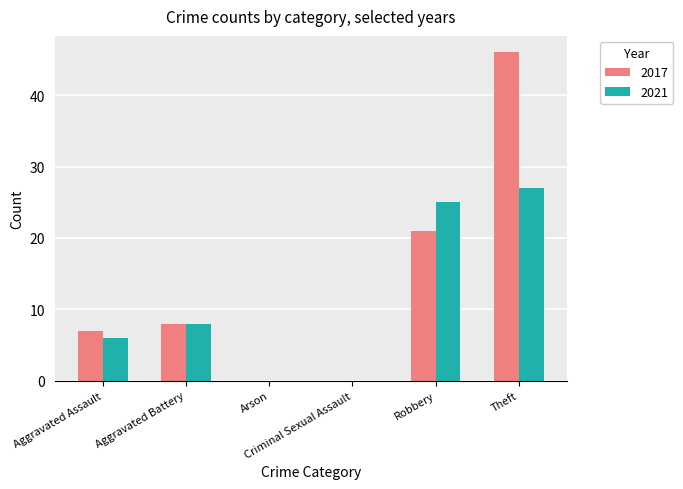

Are the bars grouped side by side (vs. stacked)?

Yes